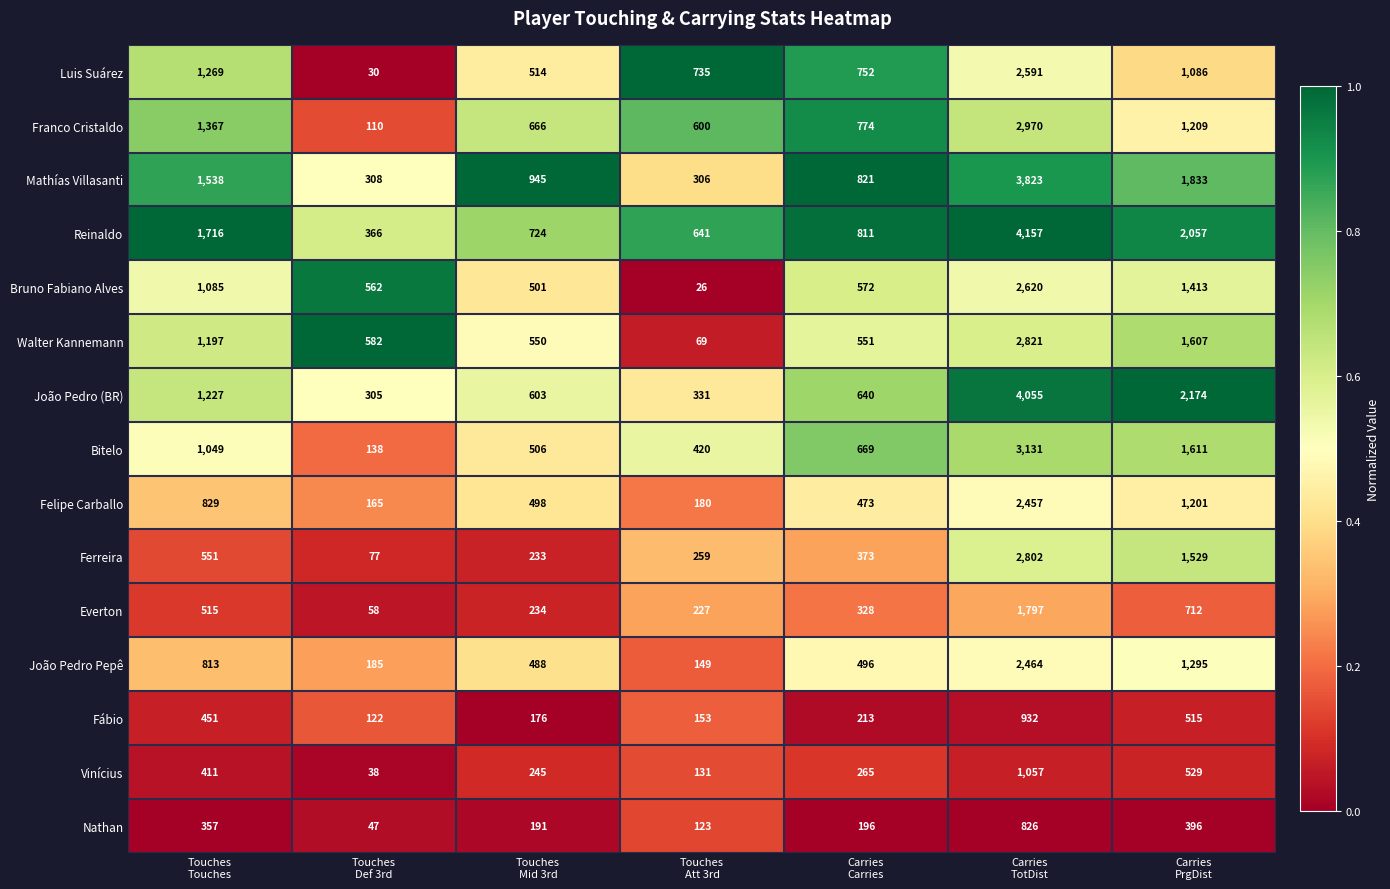

What is the average value of the João Pedro Pepê series?

841